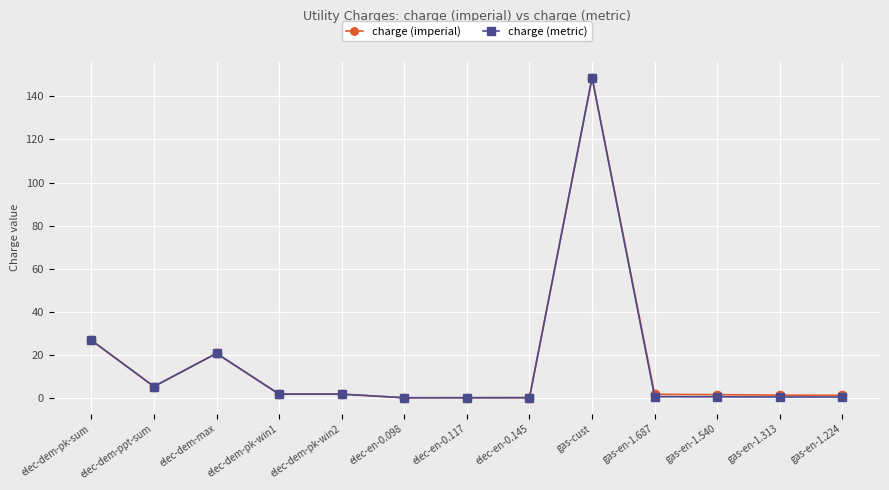

What are all the series names shown in the legend?

charge (imperial), charge (metric)